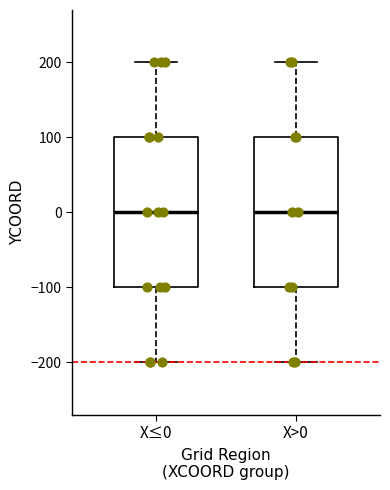

Reading left to right, read every box against the y-axis: the position of its median line, the range the box covers, and the ends of its whiskers. The values are not printed on the chart, so give them approximately, as read against the axis.

X≤0: median 0, box -100 to 100, whiskers -200 to 200
X>0: median 0, box -100 to 100, whiskers -200 to 200